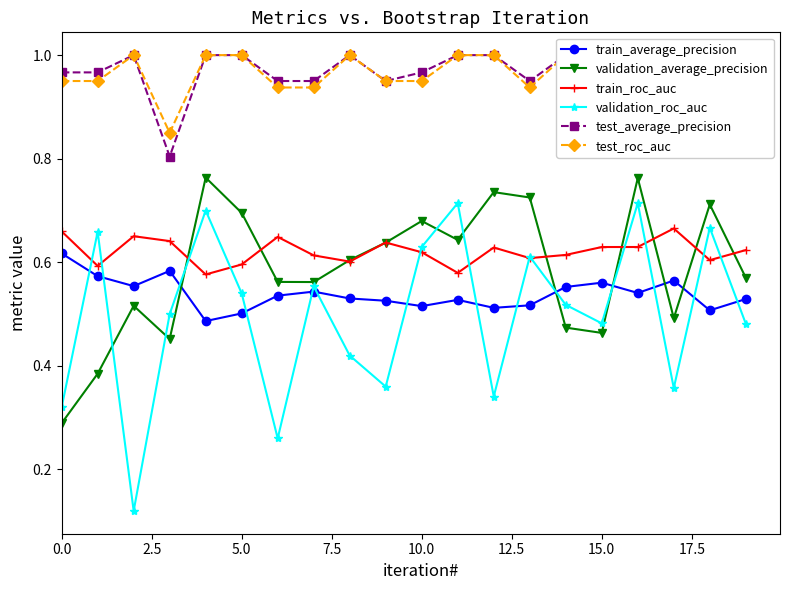

True or false: train_roc_auc has more than 2 interior local peaks.

True